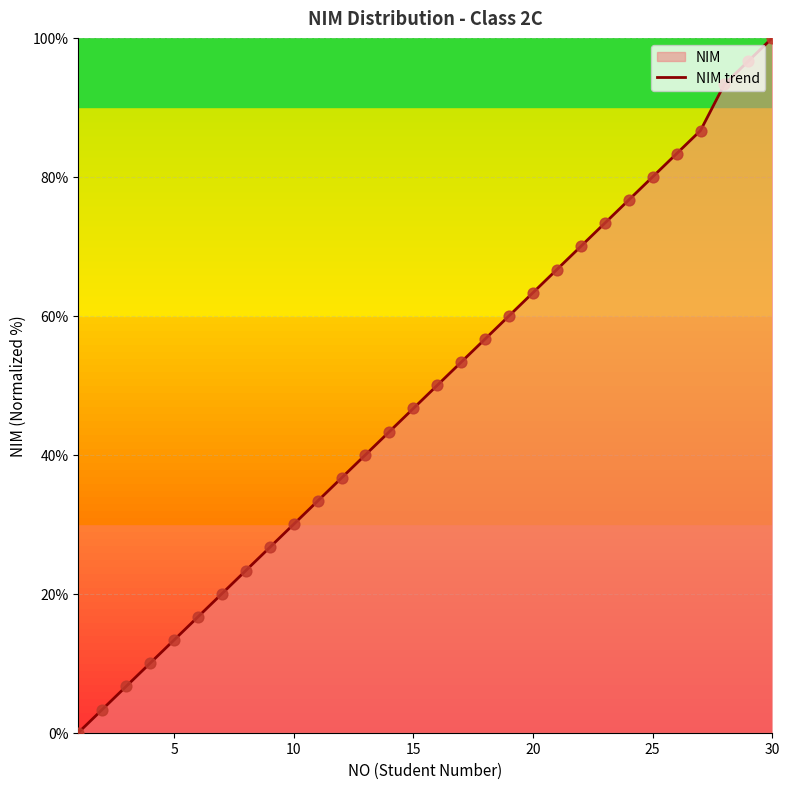

What is the difference between the maximum and minimum values?

100.0